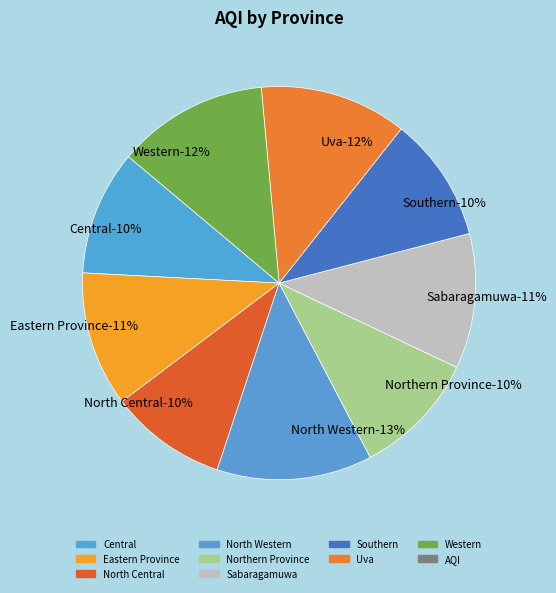

Does North Central represent more than half of the total?

No